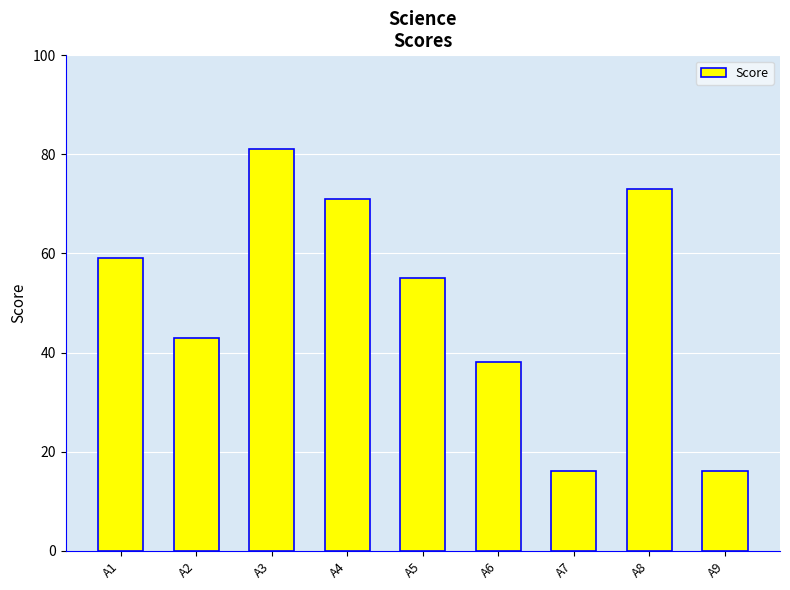

Are the bars grouped side by side (vs. stacked)?

No